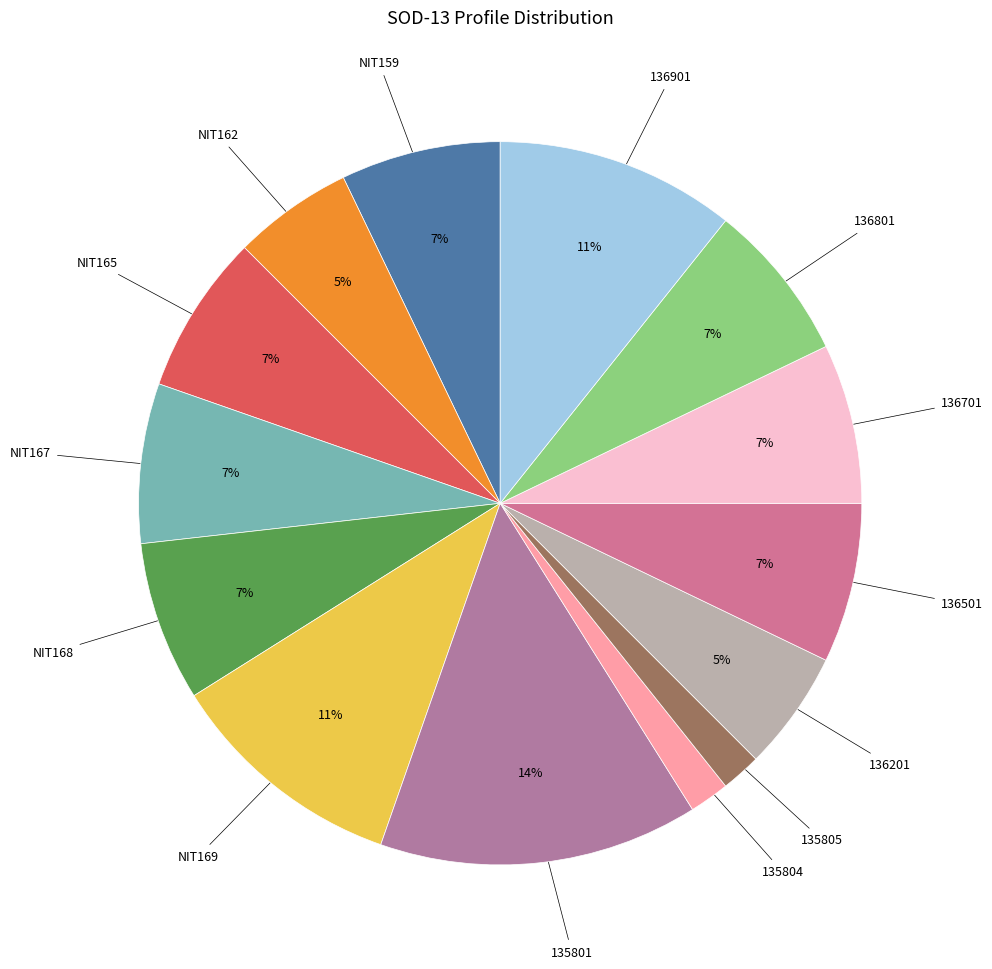

Does any single category account for the majority?

No